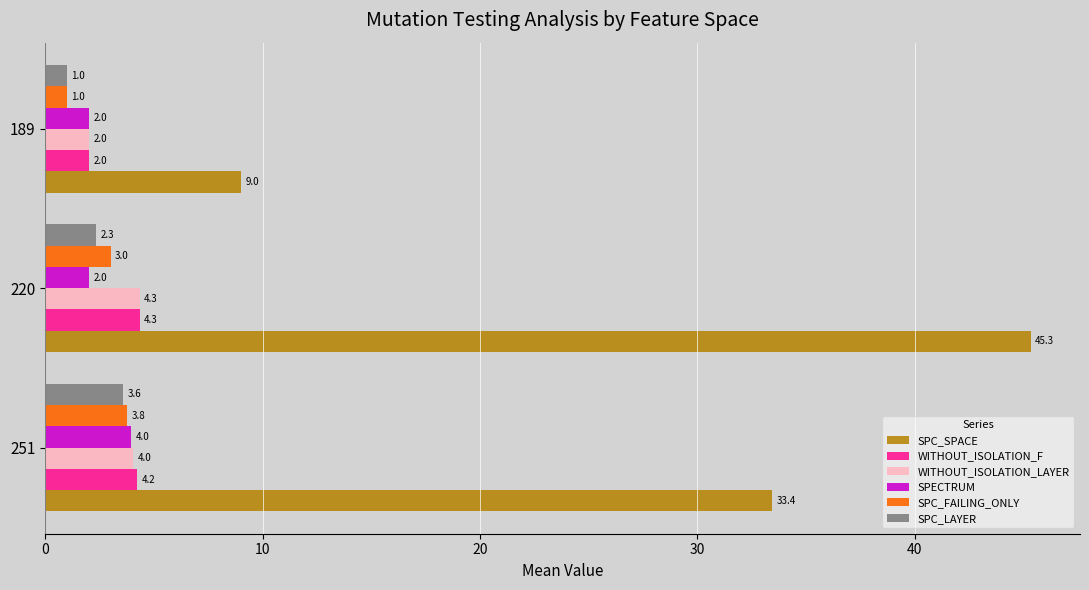

Rank the categories by WITHOUT_ISOLATION_F value from lowest to highest.

189, 251, 220